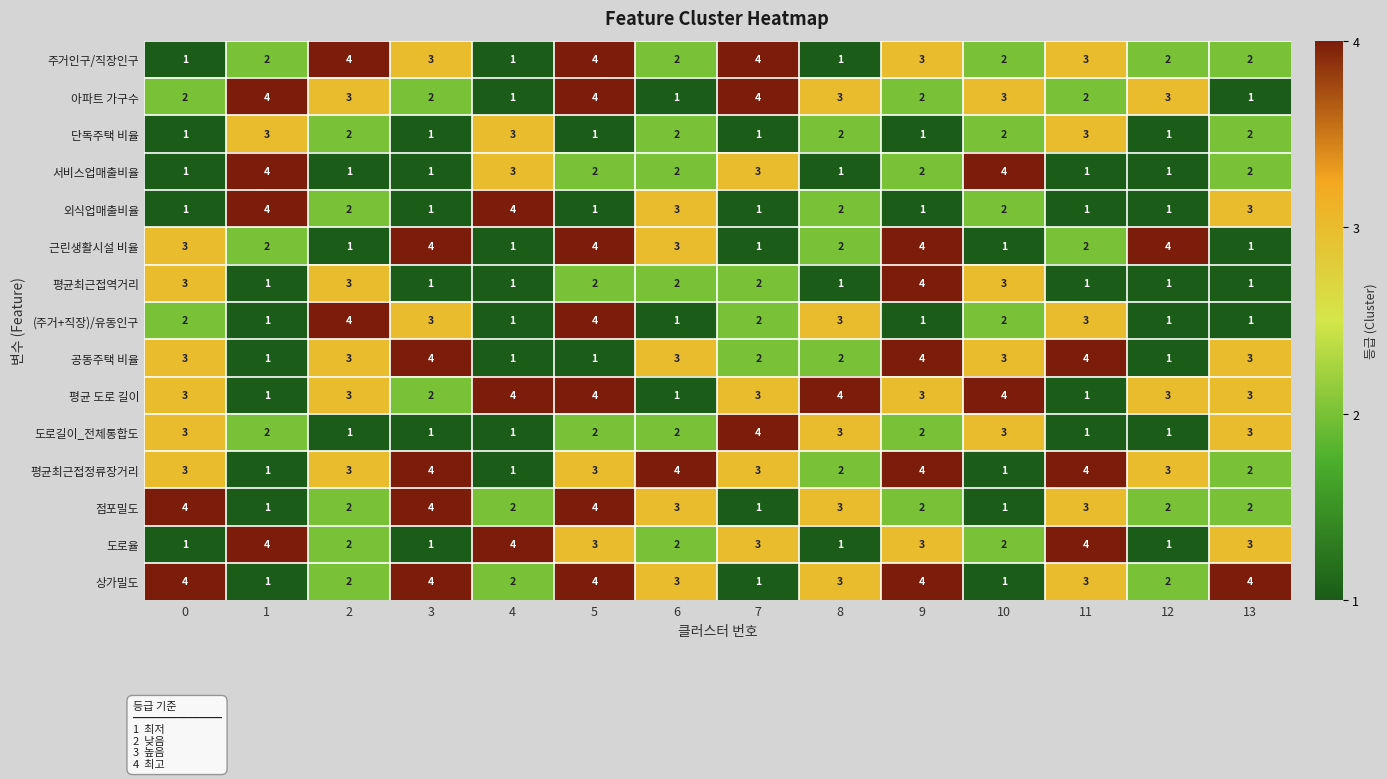

How many data points in 점포밀도 are less than 2?

3